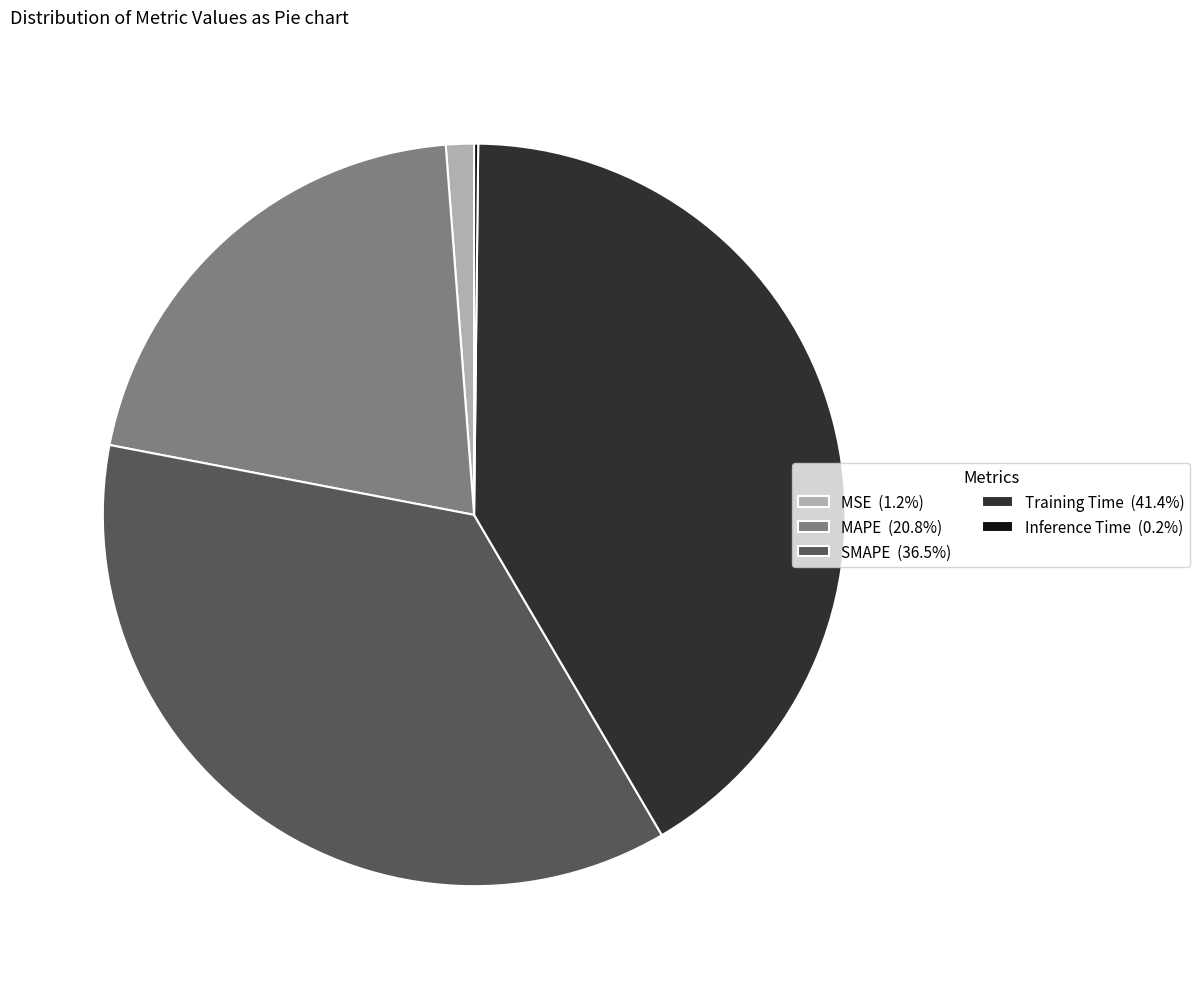

Is the sum of SMAPE (36.5%) and MAPE (20.8%) greater than half?

Yes